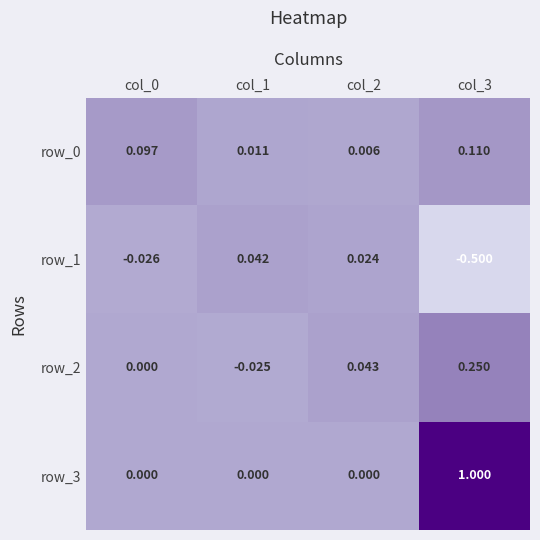

Is the value of row_0 at col_1 greater than the value of row_2 at col_0?

Yes